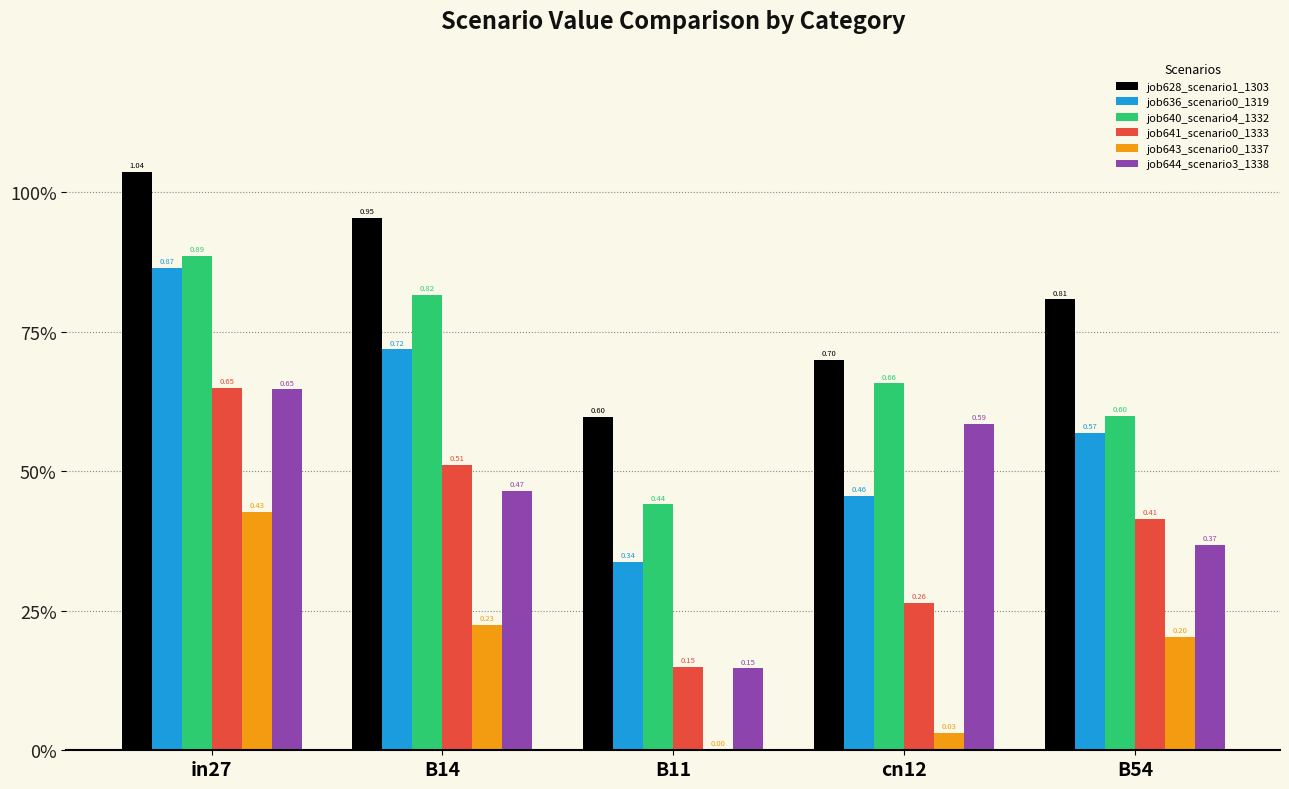

What is the difference between the maximum and second lowest values in the job644_scenario3_1338 series?

0.3